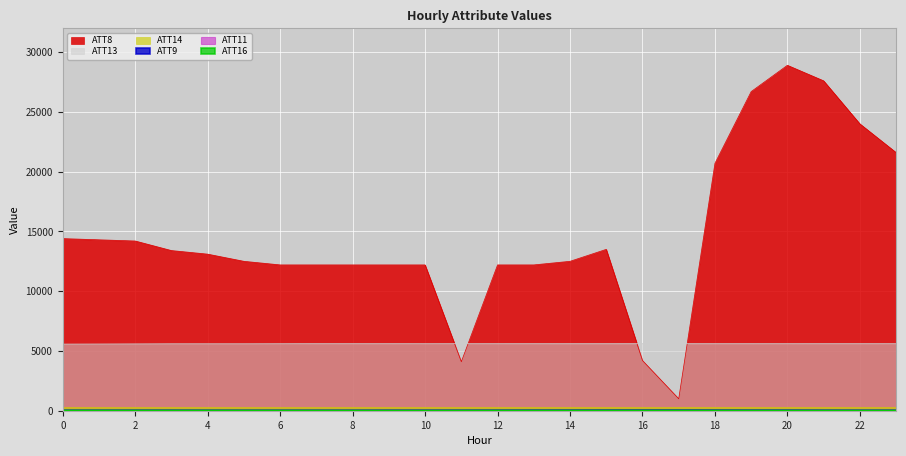

What is the approximate value of ATT8 at 18?

20700.0